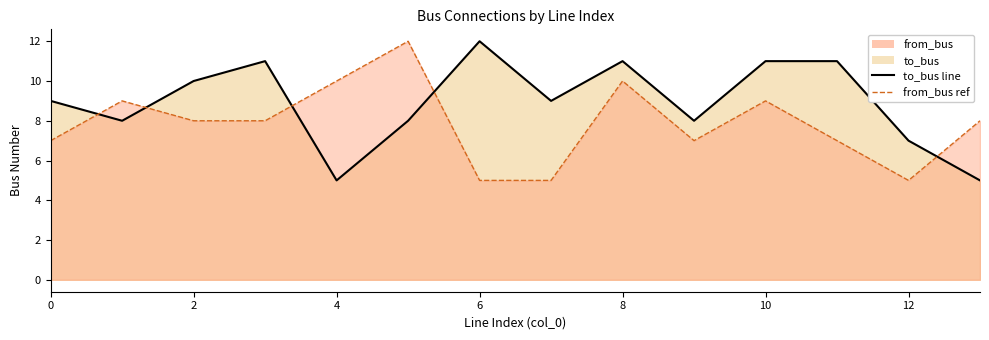

How many lines are shown in the chart?

2